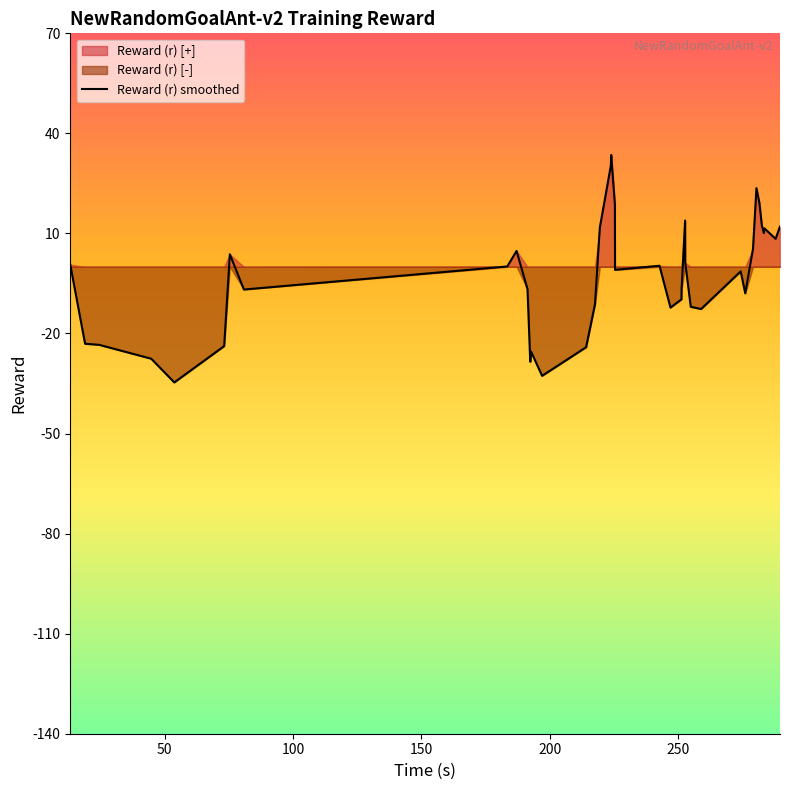

What is the highest value of the Reward (r) smoothed series?

33.5